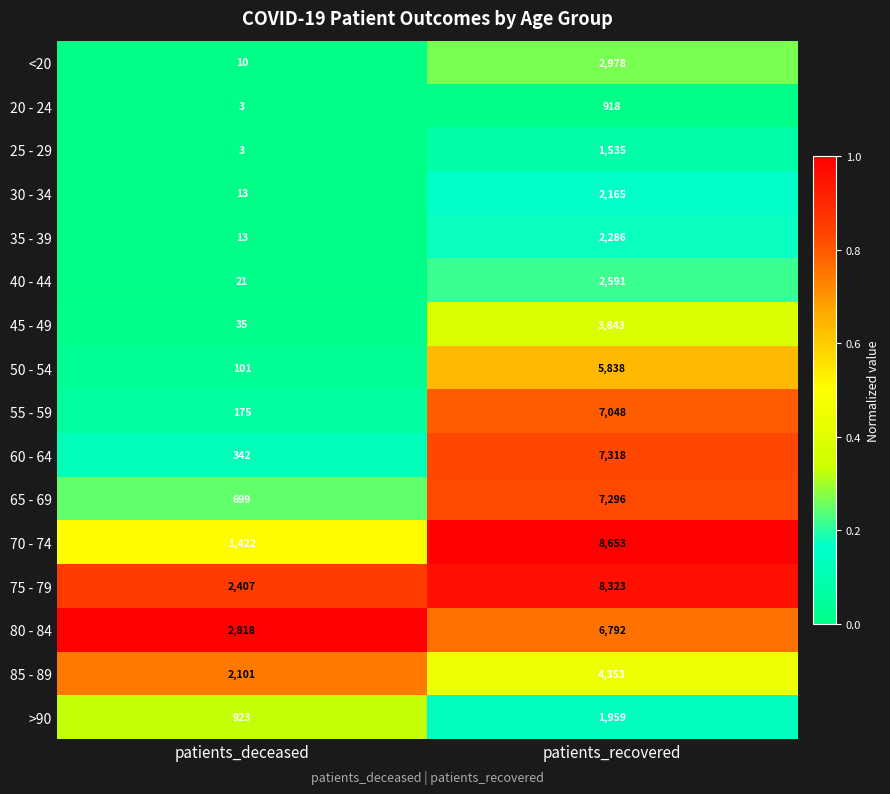

Where is 25 - 29 nearest to the value 769?

patients_deceased